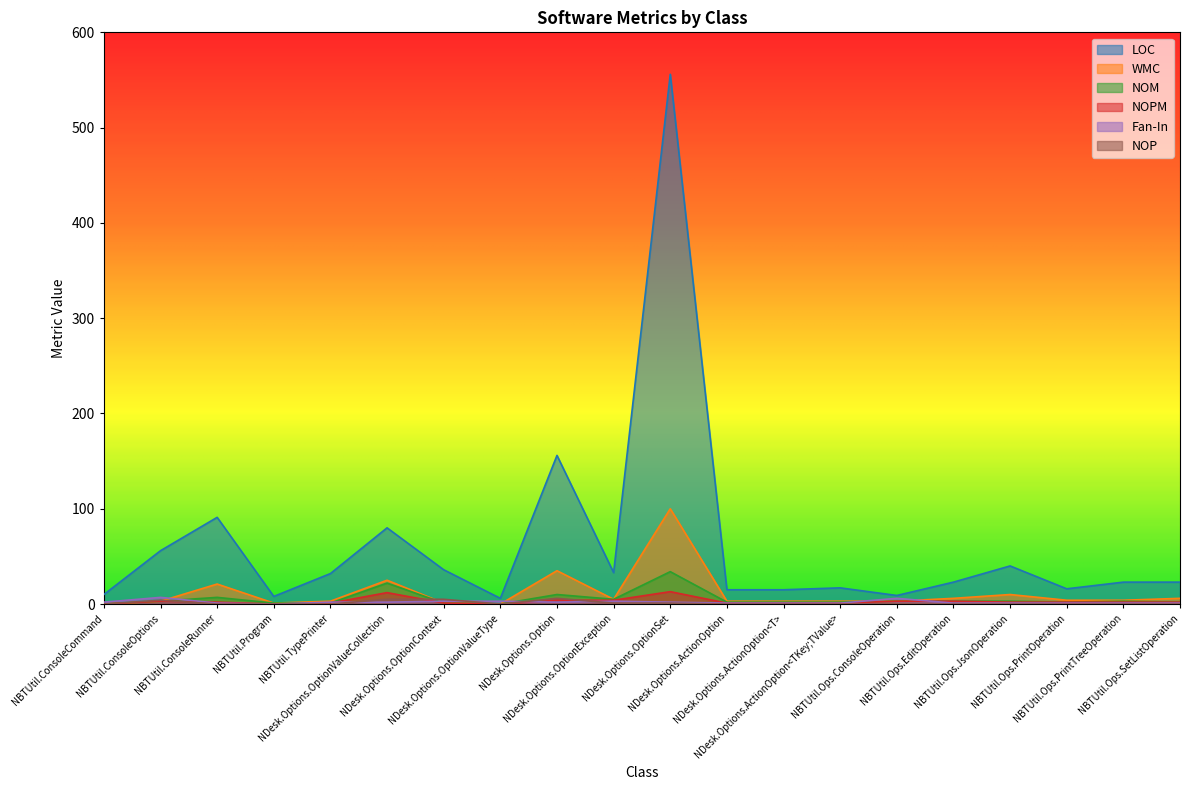

Between NDesk.Options.OptionContext and NBTUtil.Ops.ConsoleOperation, which is larger?

NDesk.Options.OptionContext